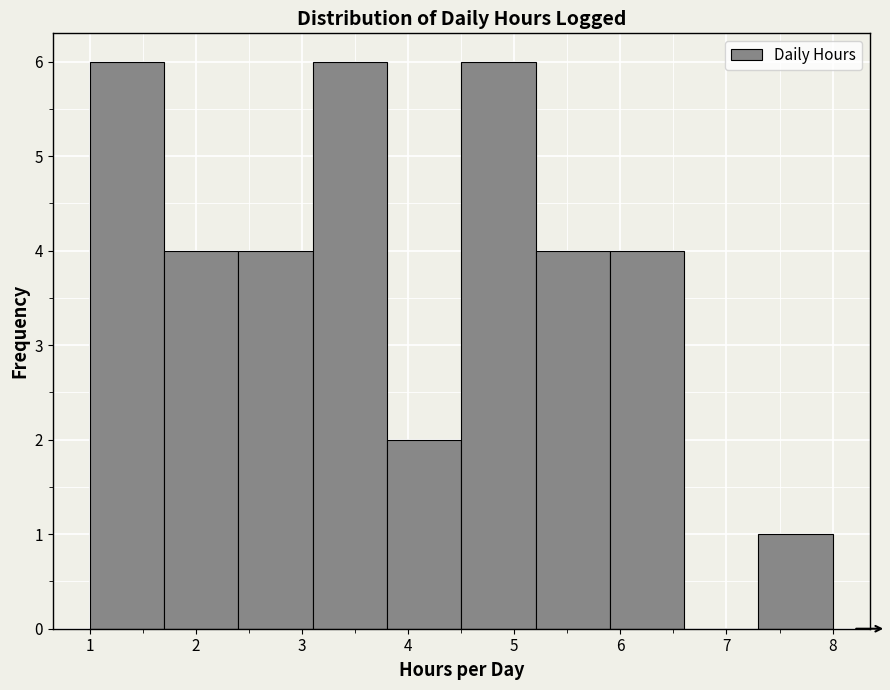

Reading left to right, transcribe this chart: for each bar, give the range it covers on the x-axis and its height. The values are not printed on the chart, so give them approximately, as read against the axis.

1.0 to 1.7: 6
1.7 to 2.4: 4
2.4 to 3.1: 4
3.1 to 3.8: 6
3.8 to 4.5: 2
4.5 to 5.2: 6
5.2 to 5.9: 4
5.9 to 6.6: 4
6.6 to 7.3: 0
7.3 to 8.0: 1